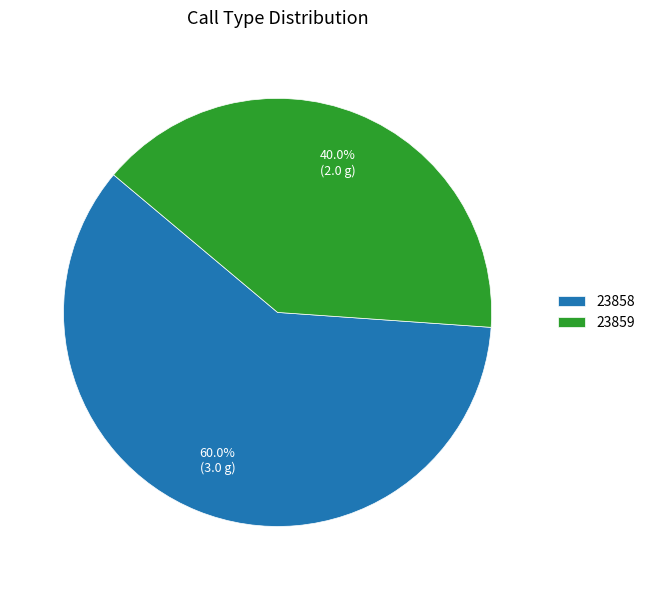

Count the number of slices in the pie.

2